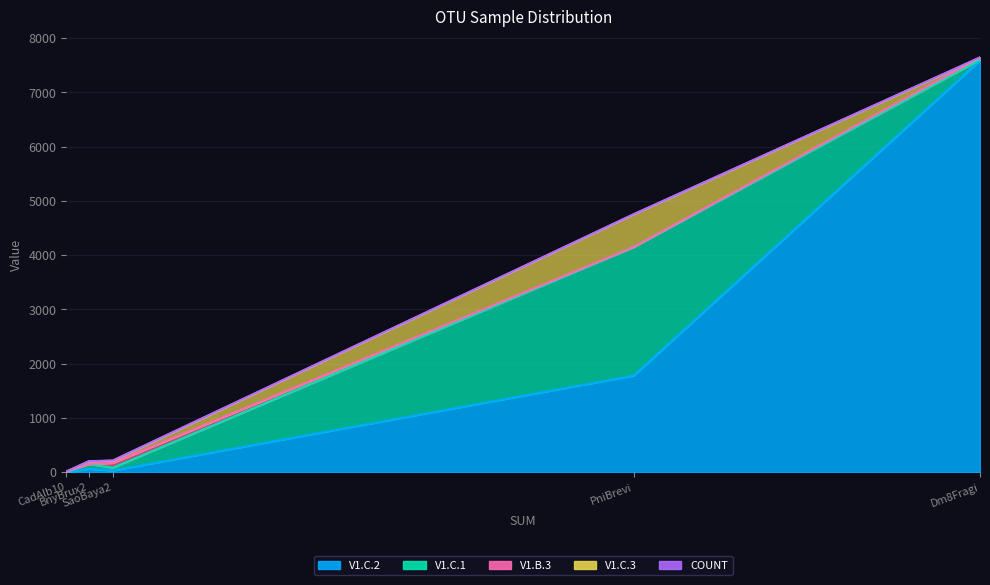

Is it true that V1.C.2 equals 7590 at Dm8Fragi?

True